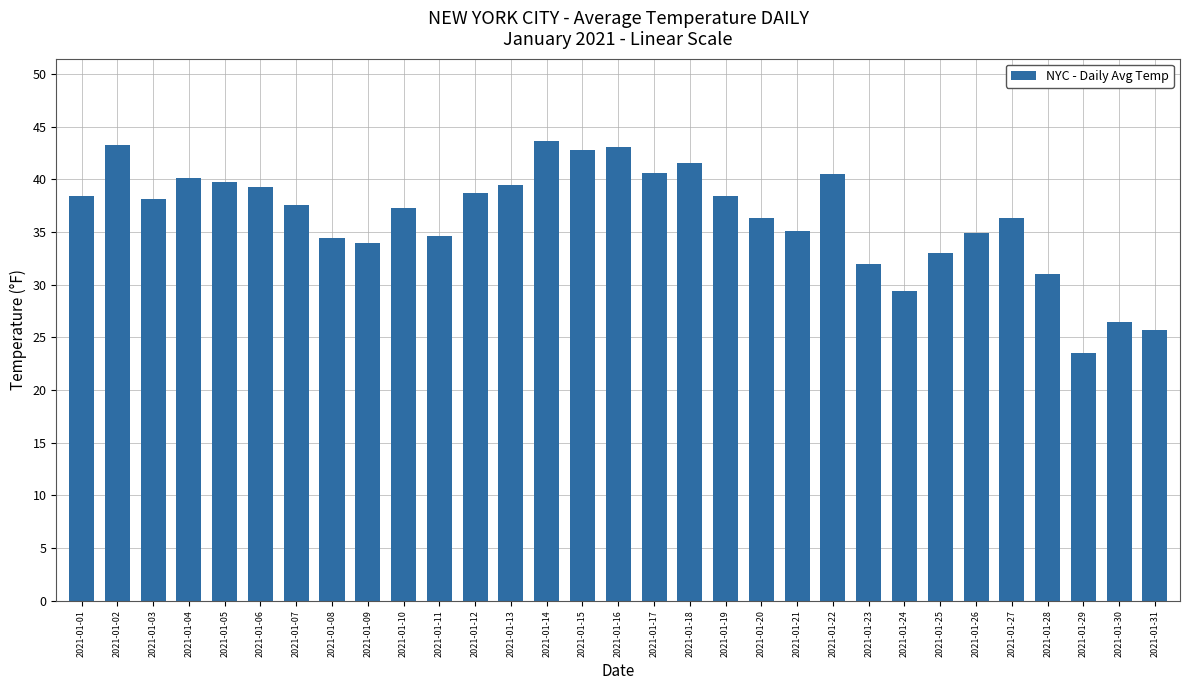

Are the bars horizontal?

No